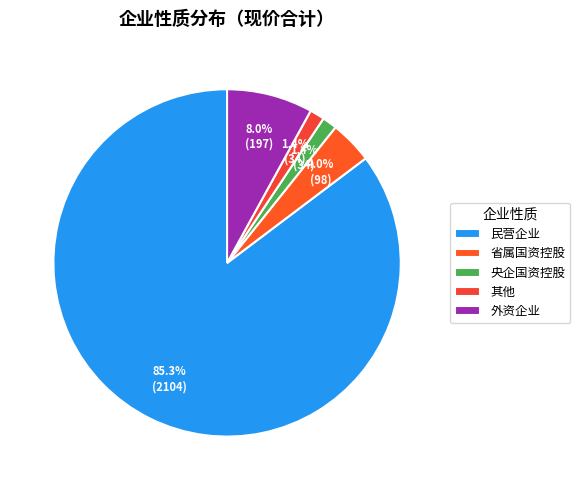

Does 省属国资控股 represent more than half of the total?

No